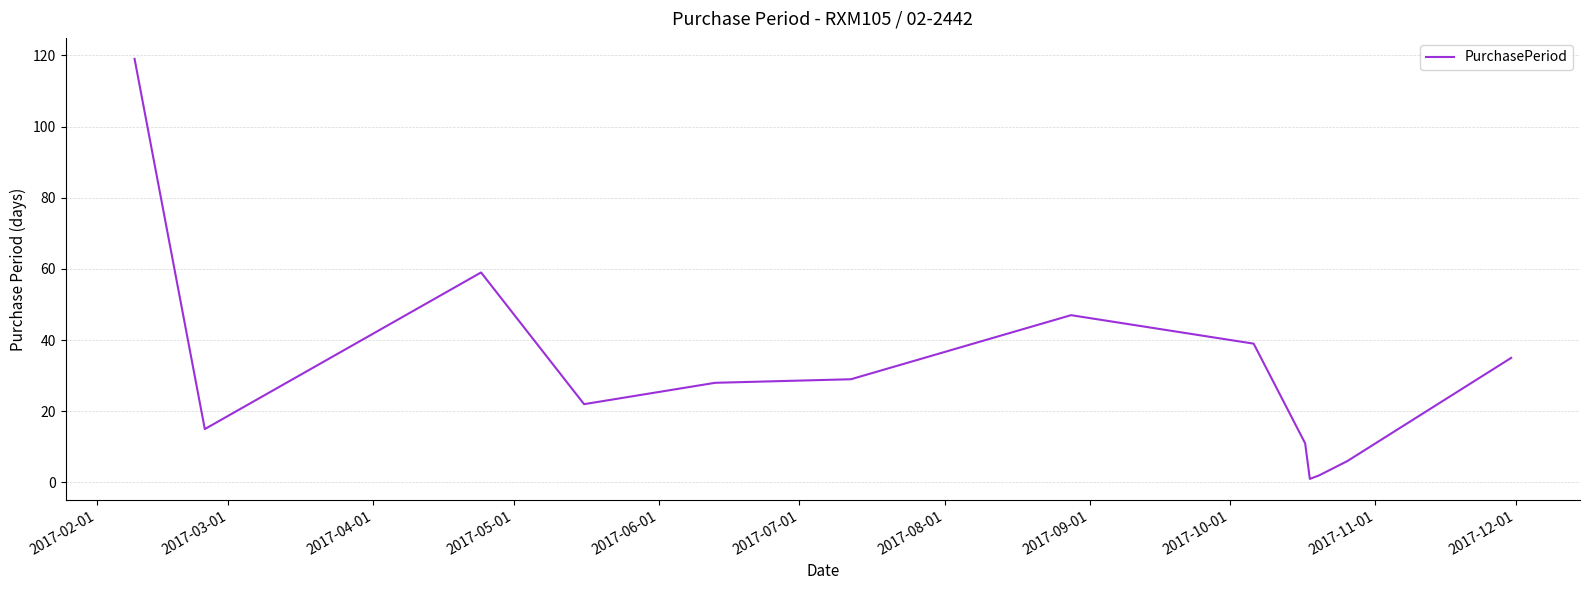

What is the difference between the maximum and minimum values?

118